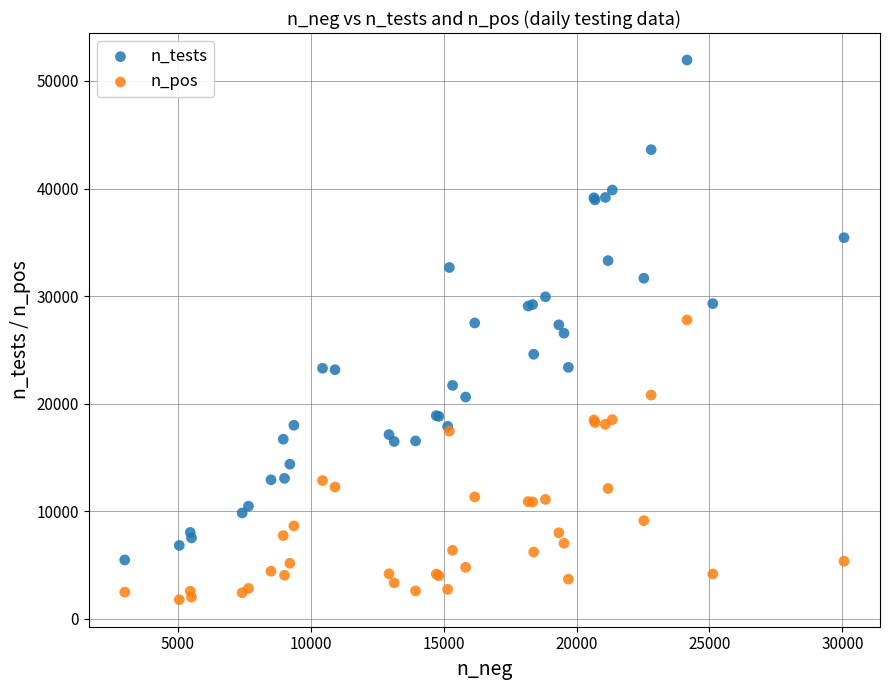

Which series reaches the maximum Y coordinate?

n_tests